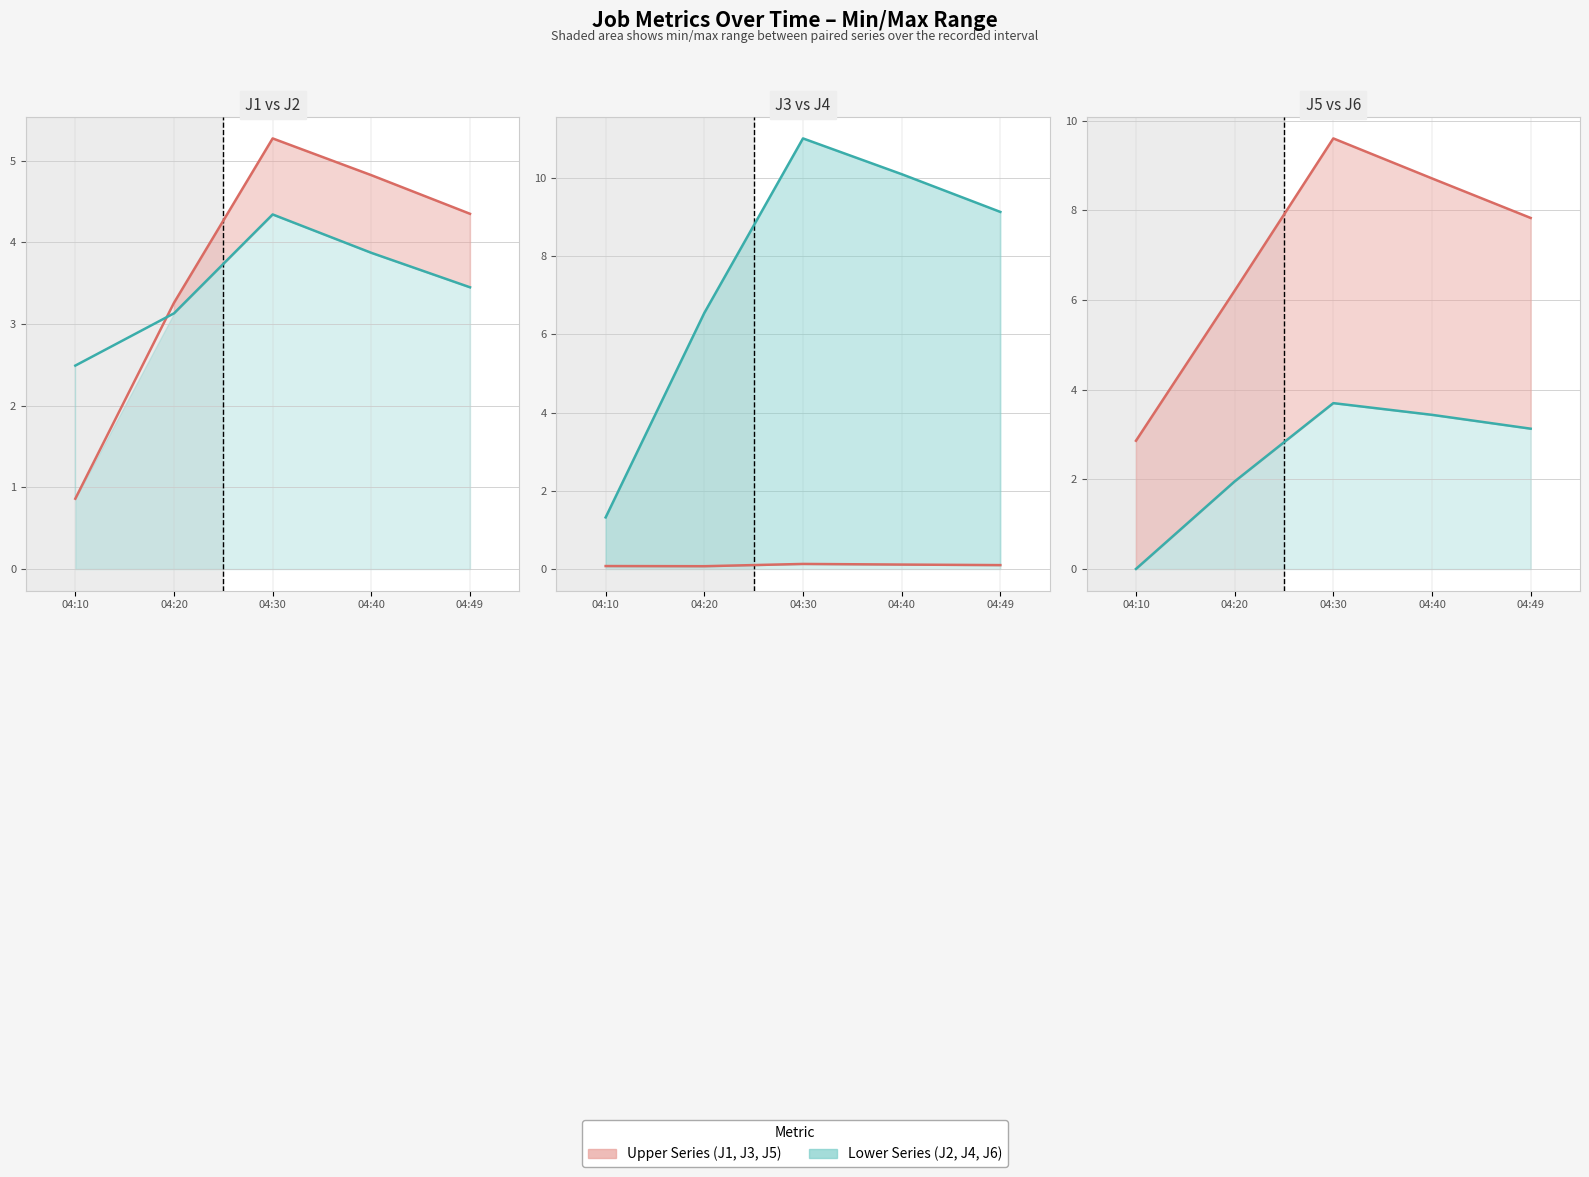

The value of J1 at 04:49 is 4.3. True or false?

True